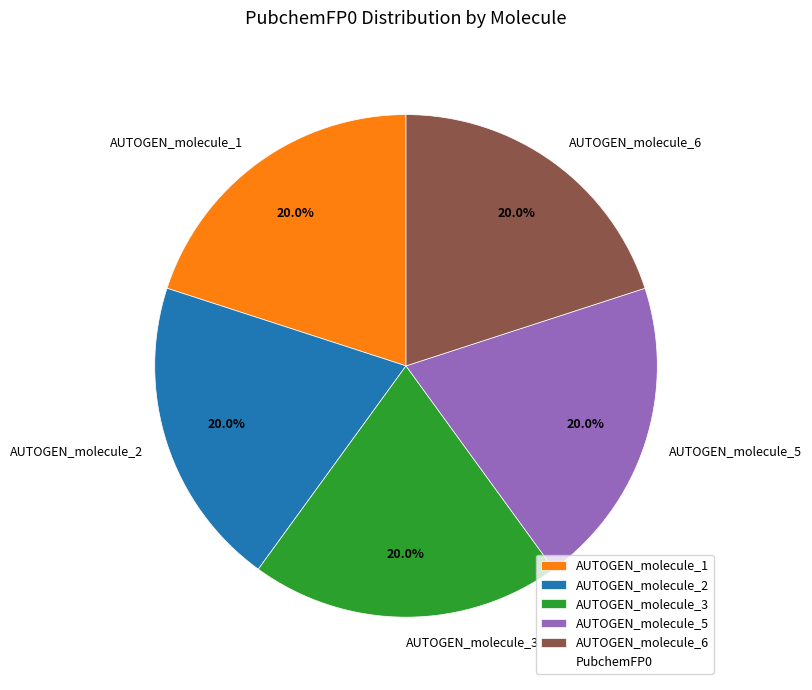

Is there any slice that represents more than half of the pie?

No